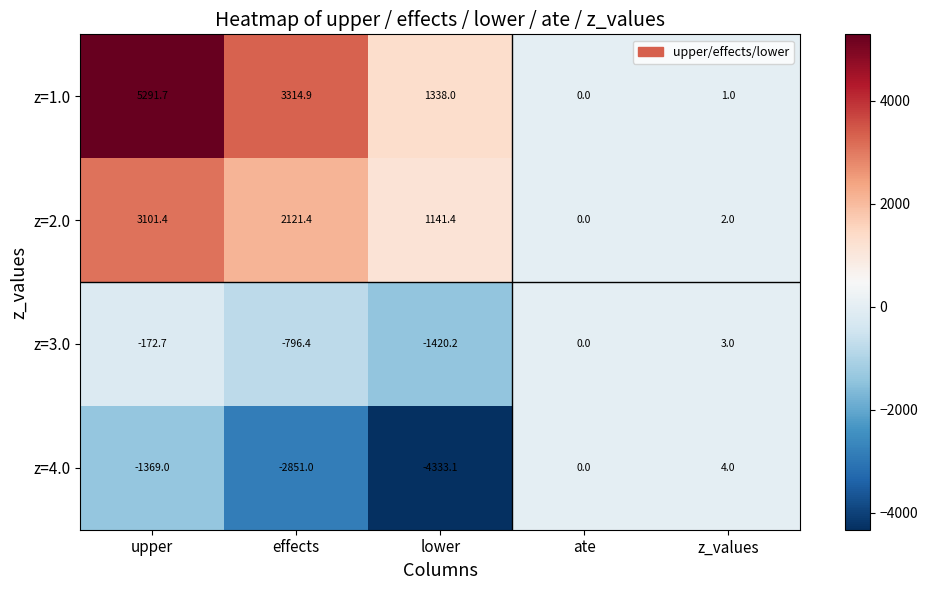

How many categories are shown in the chart?

5